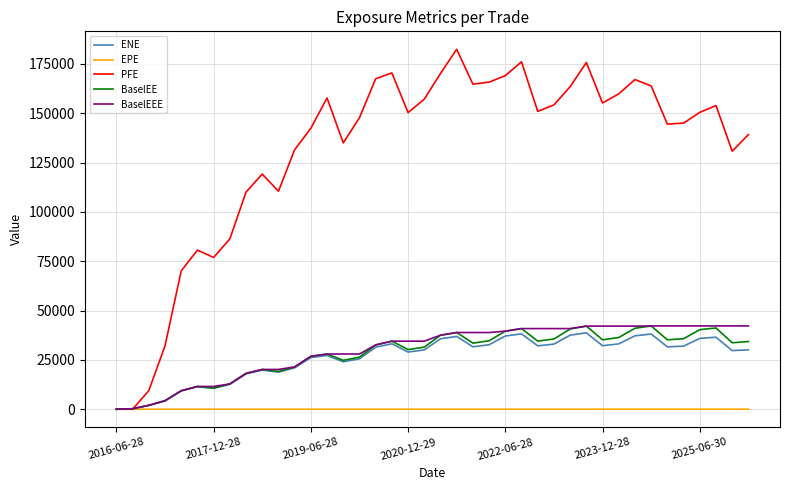

Which series has the widest spread of values?

PFE